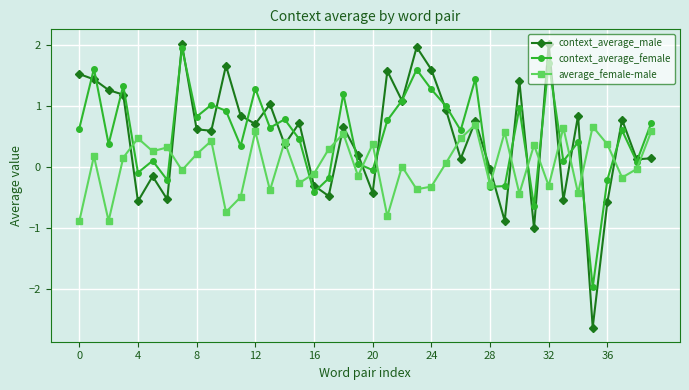

True or false: average_female-male has more than 2 interior local peaks.

True